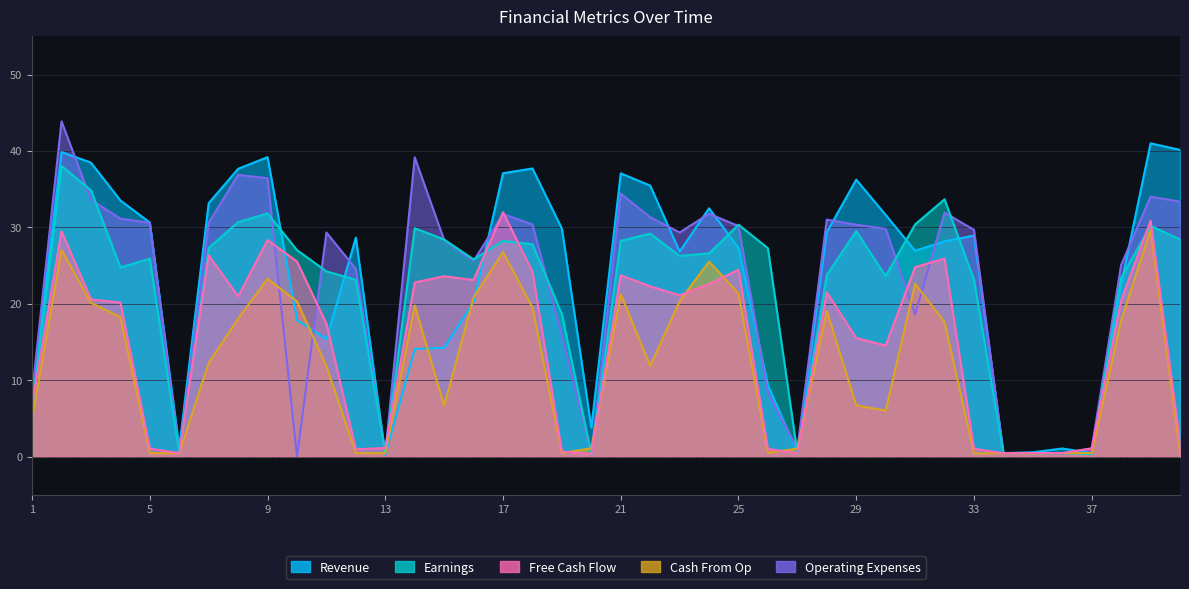

Is it true that Free Cash Flow equals 28.3 at 9?

True